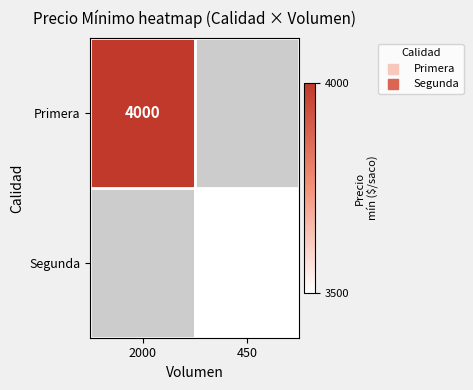

What is the minimum value shown in the chart?

3500.0